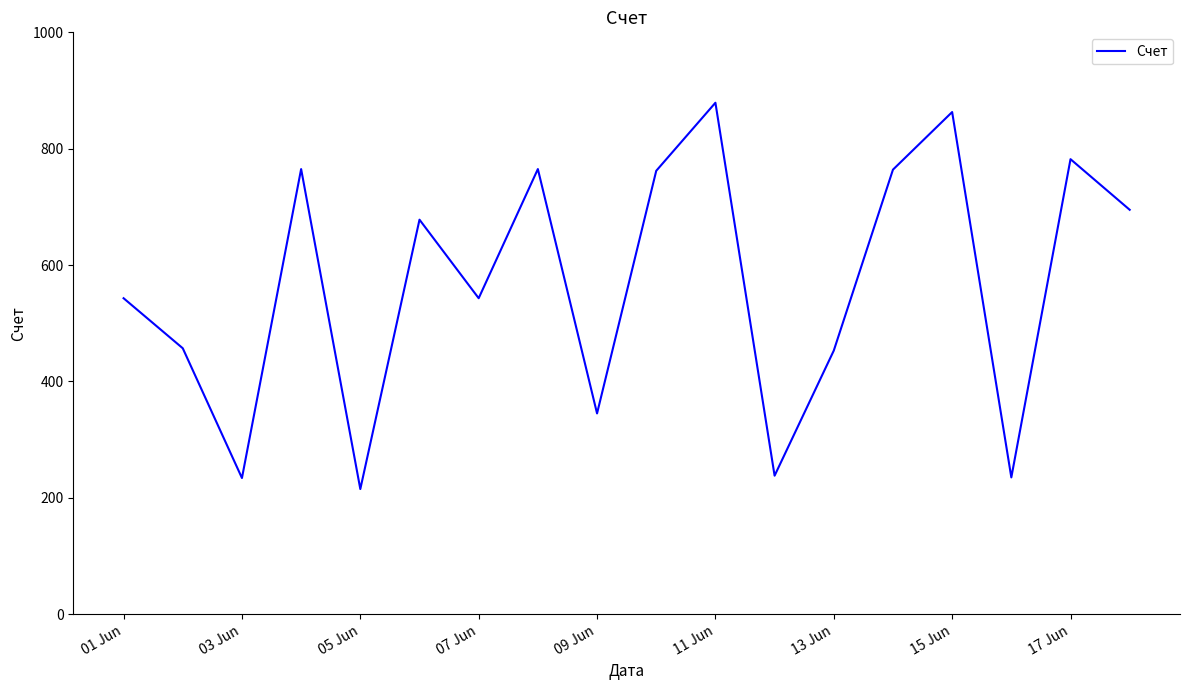

What is the maximum value shown in the chart?

879